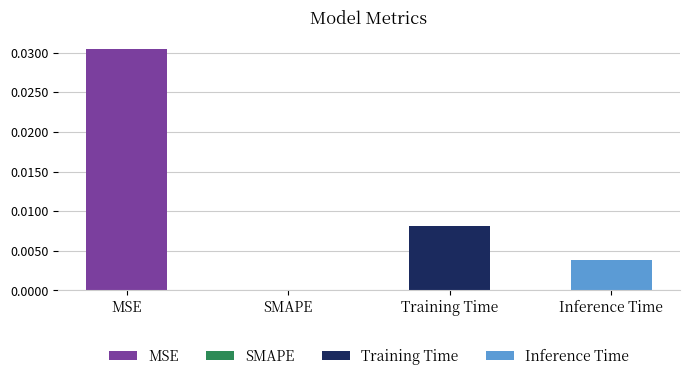

Is it true that the value at Training Time is 0.0?

True